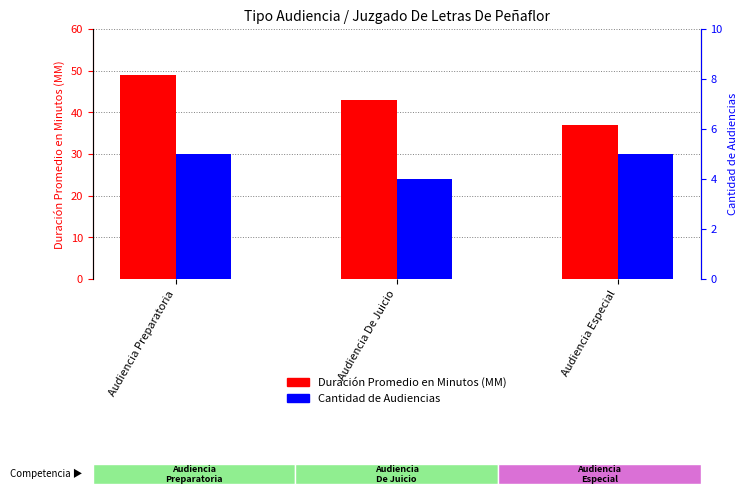

Between Audiencia Preparatoria and Audiencia De Juicio, which series saw the biggest shift?

Duración Promedio en Minutos (MM)